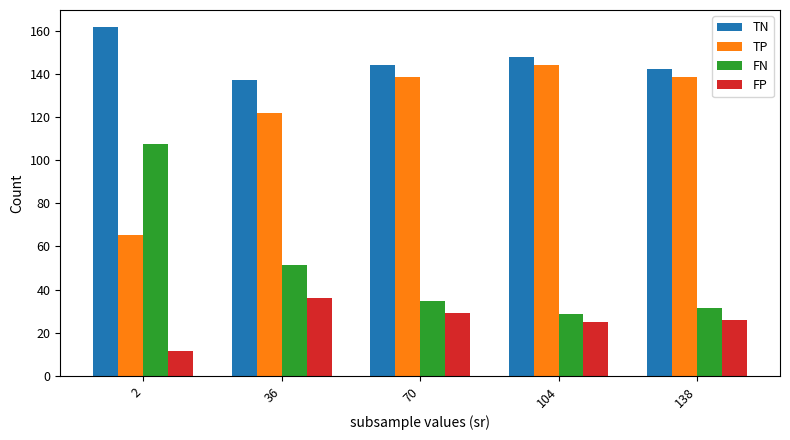

What is the average value of the TN series?

146.6